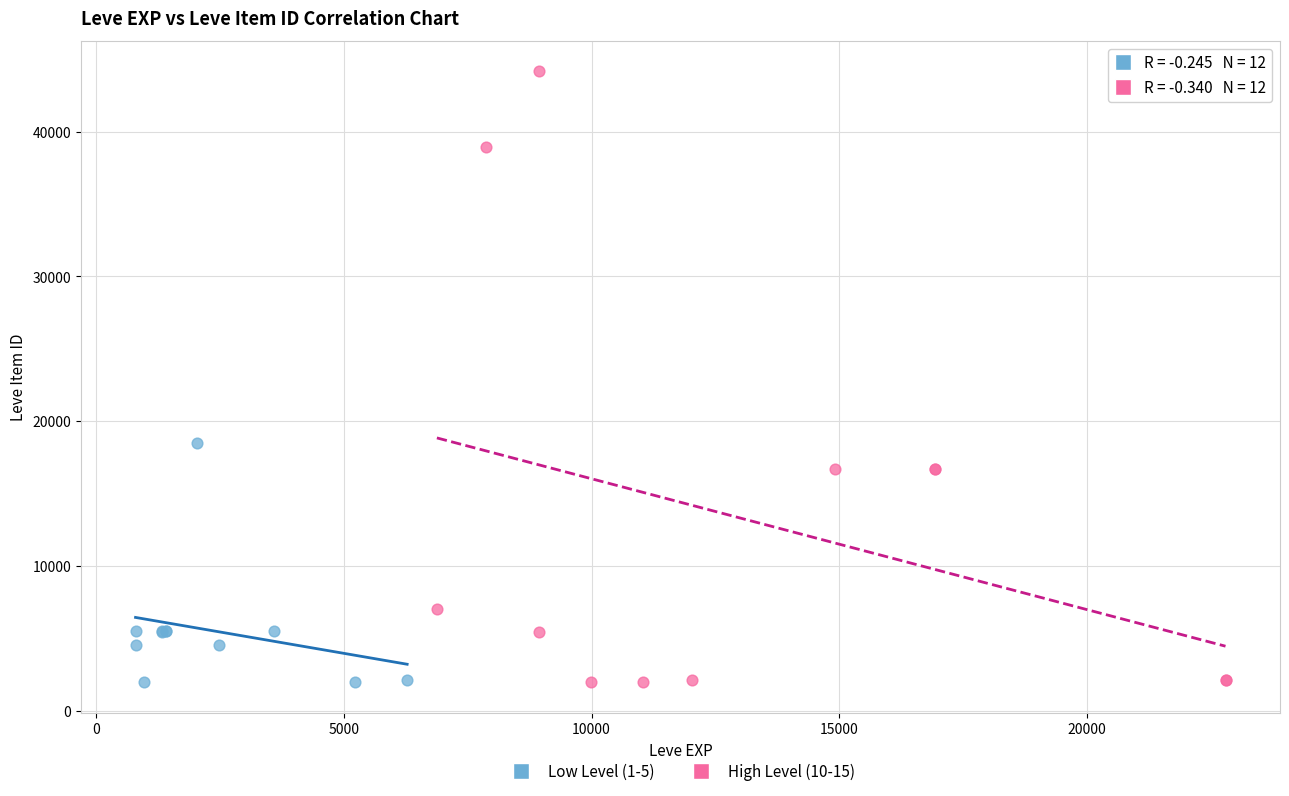

Which series contains the highest Y value?

High Level (10-15)